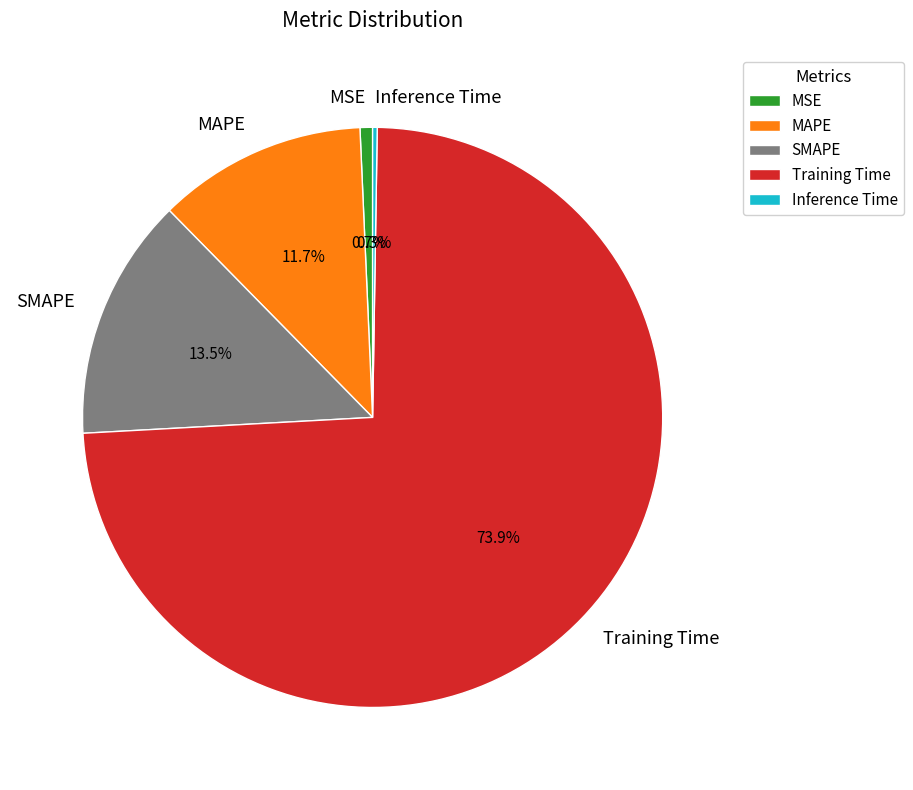

Which category accounts for the majority?

Training Time